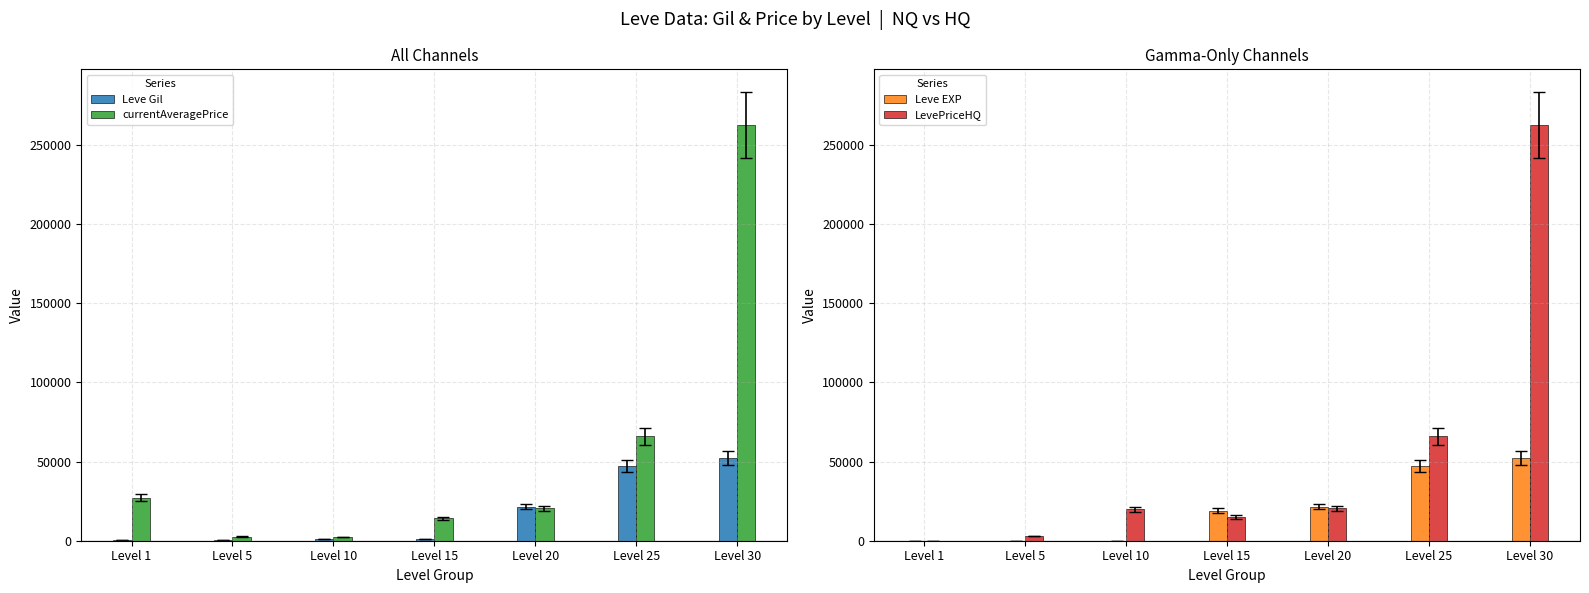

Rank the categories by Leve Gil value from highest to lowest.

Level 30, Level 25, Level 20, Level 10, Level 15, Level 5, Level 1